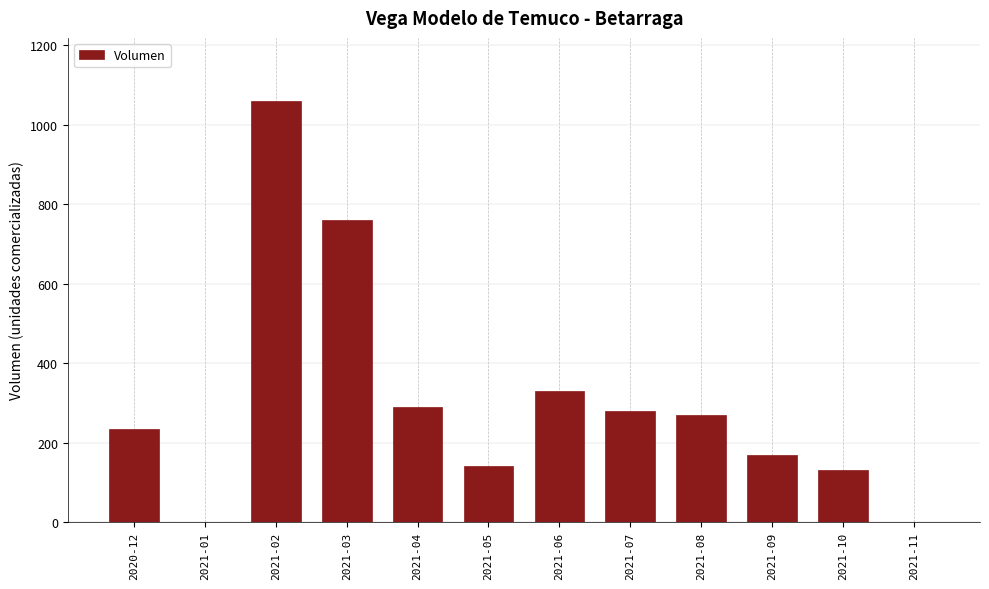

Between 2020-12 and 2021-07, which is larger?

2021-07